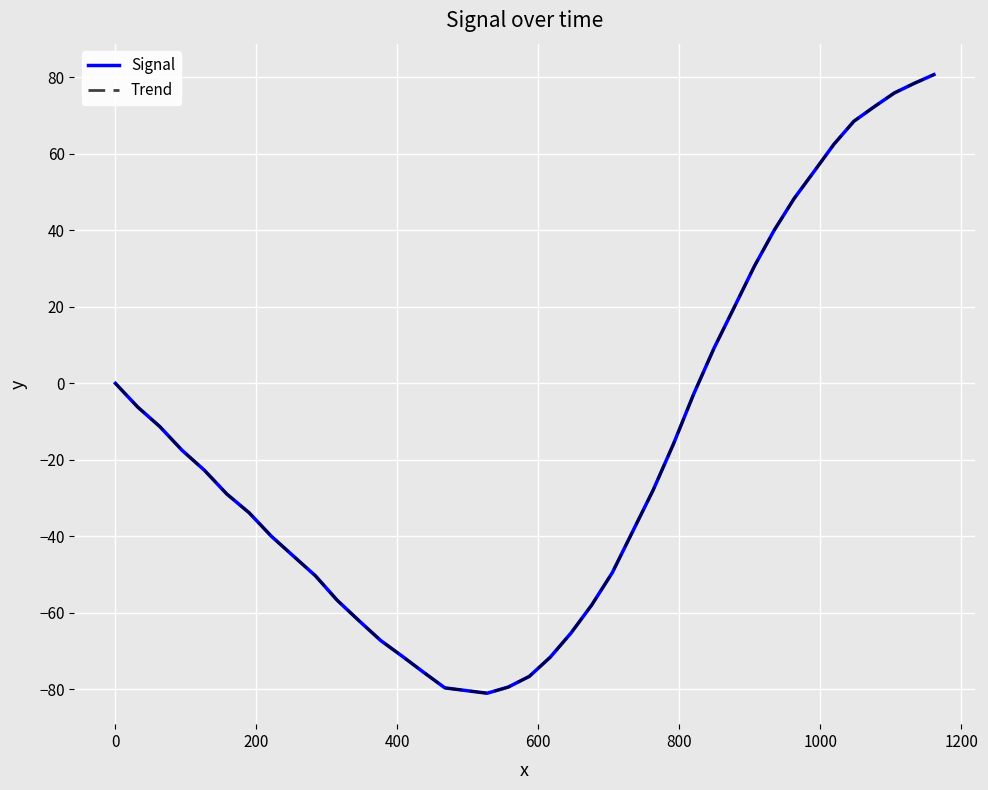

True or false: Signal and Trend cross at least once.

False